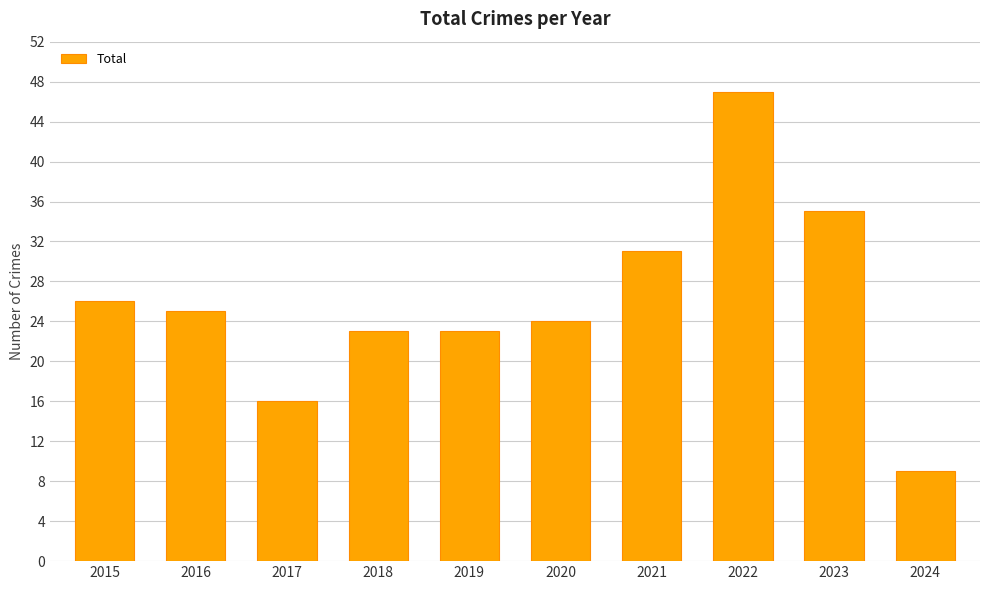

The chart shows a value of 21 at 2021. True or false?

False